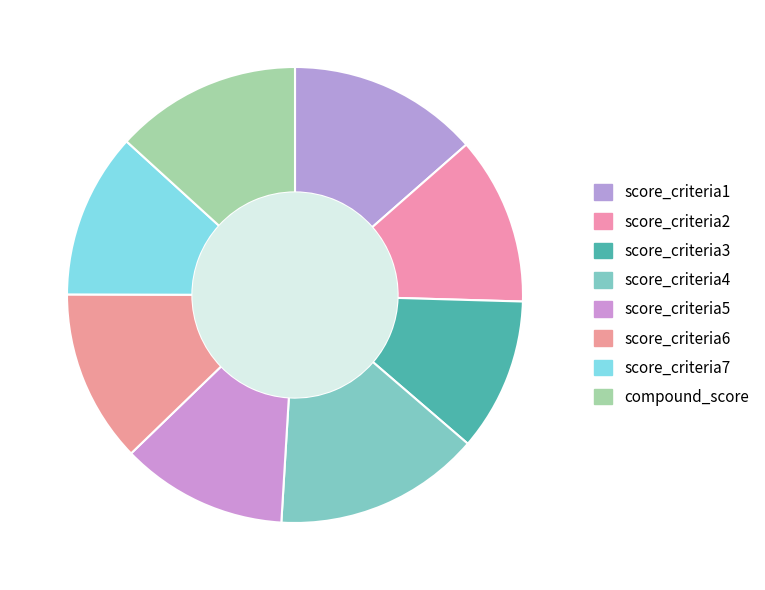

Count the number of slices in the pie.

8